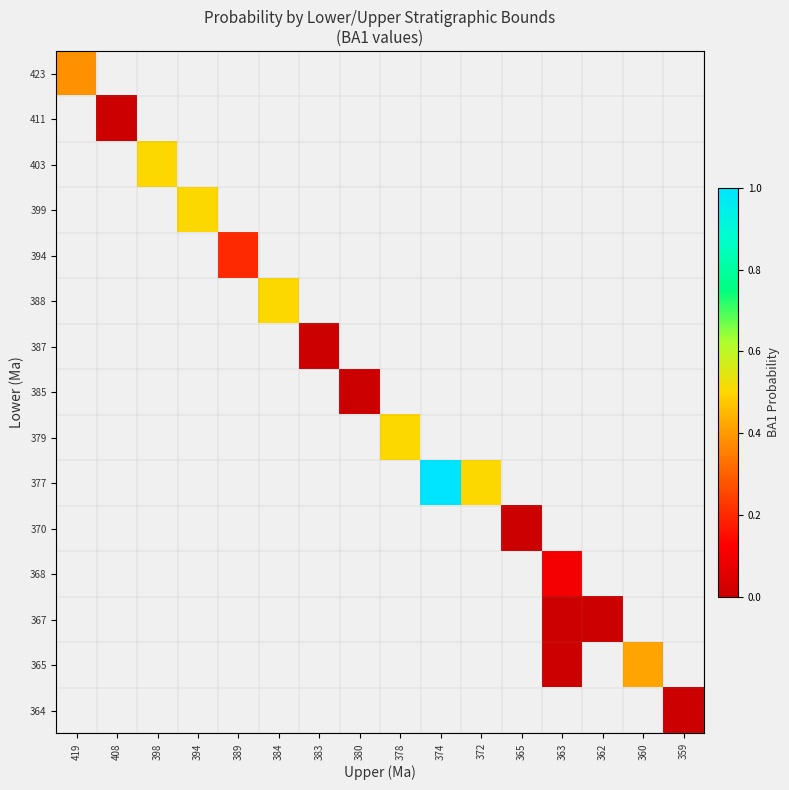

Is the value of 385 at 362 greater than the value of 370 at 374?

No